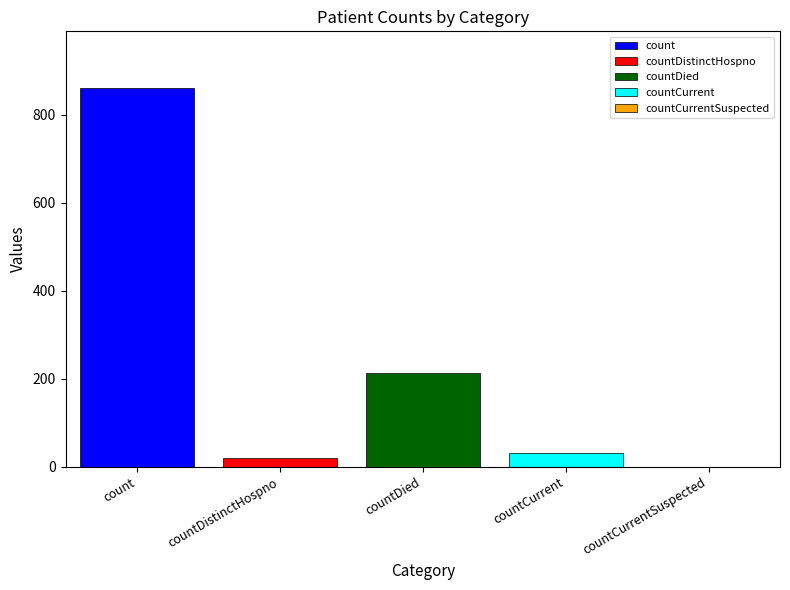

What is the maximum value shown in the chart?

860